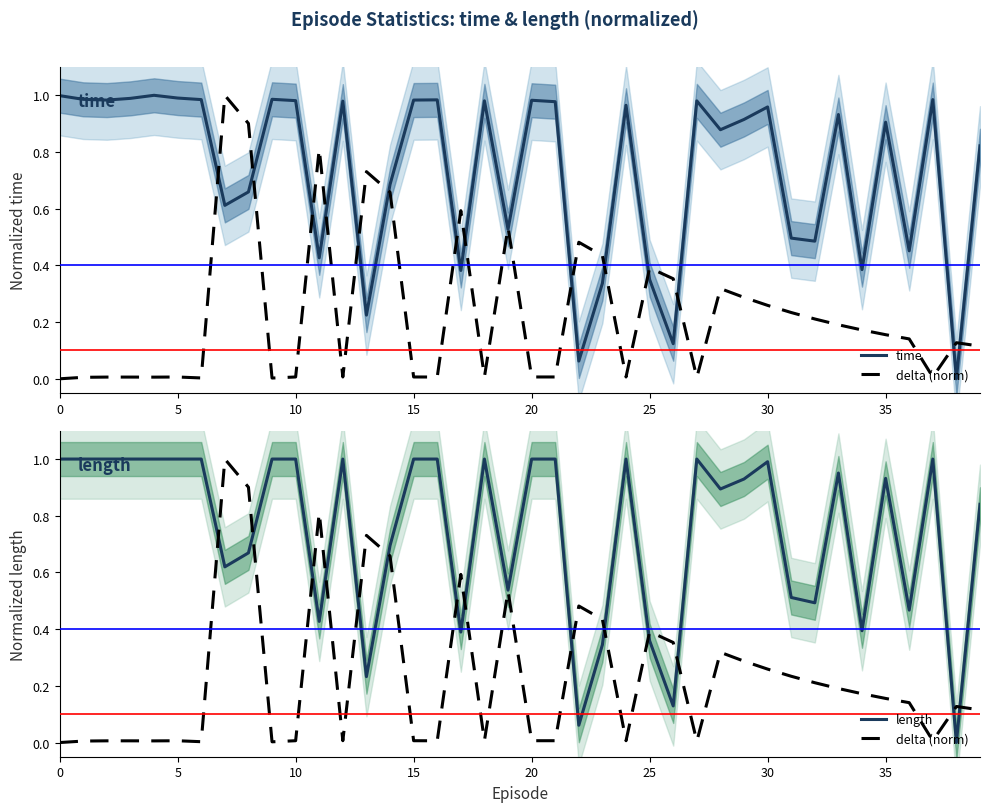

In length, how many points are lower than both neighbors (excluding endpoints)?

12